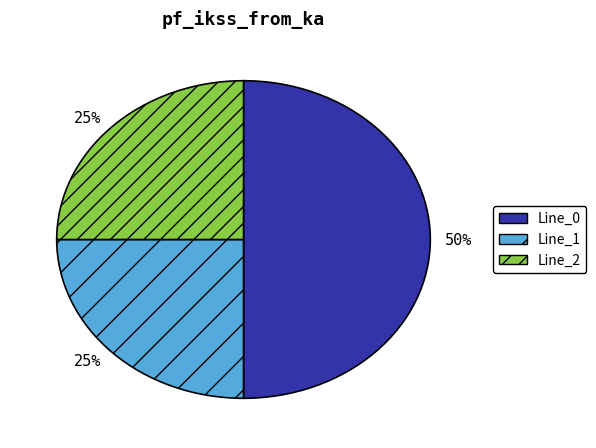

The Line_1 slice represents 16% of the pie. True or false?

False